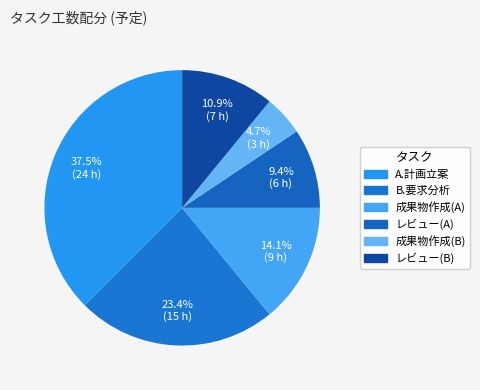

How many slices are in this pie chart?

6